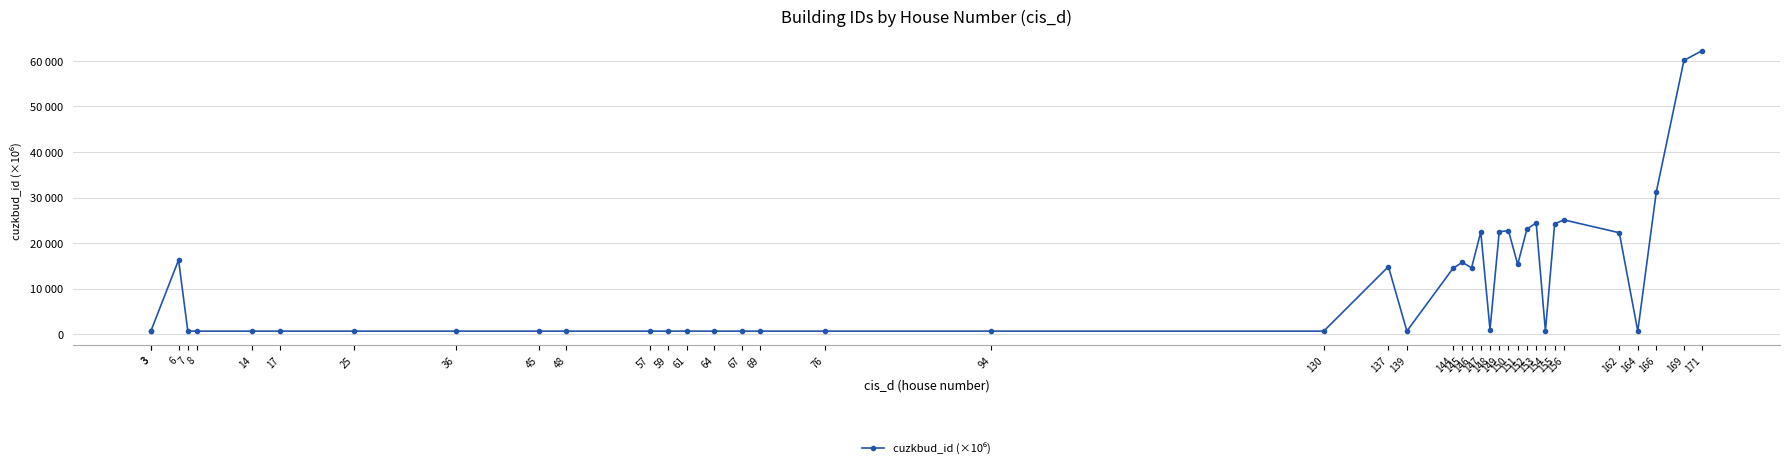

What is the approximate value at 137?

14830.1